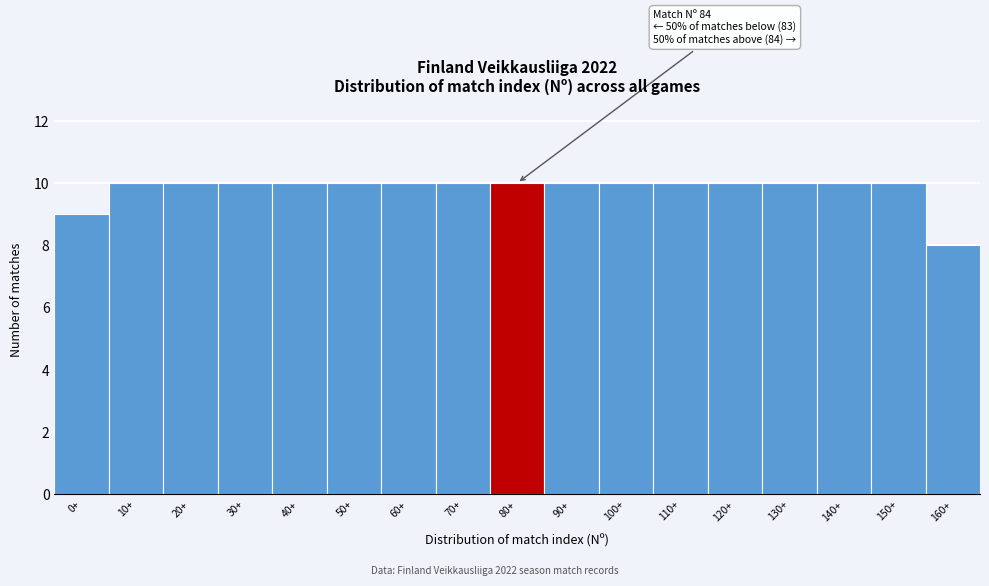

Reading left to right, transcribe all the data shown in this chart.

9	10	10	10	10	10	10	10	10	10	10	10	10	10	10	10	8